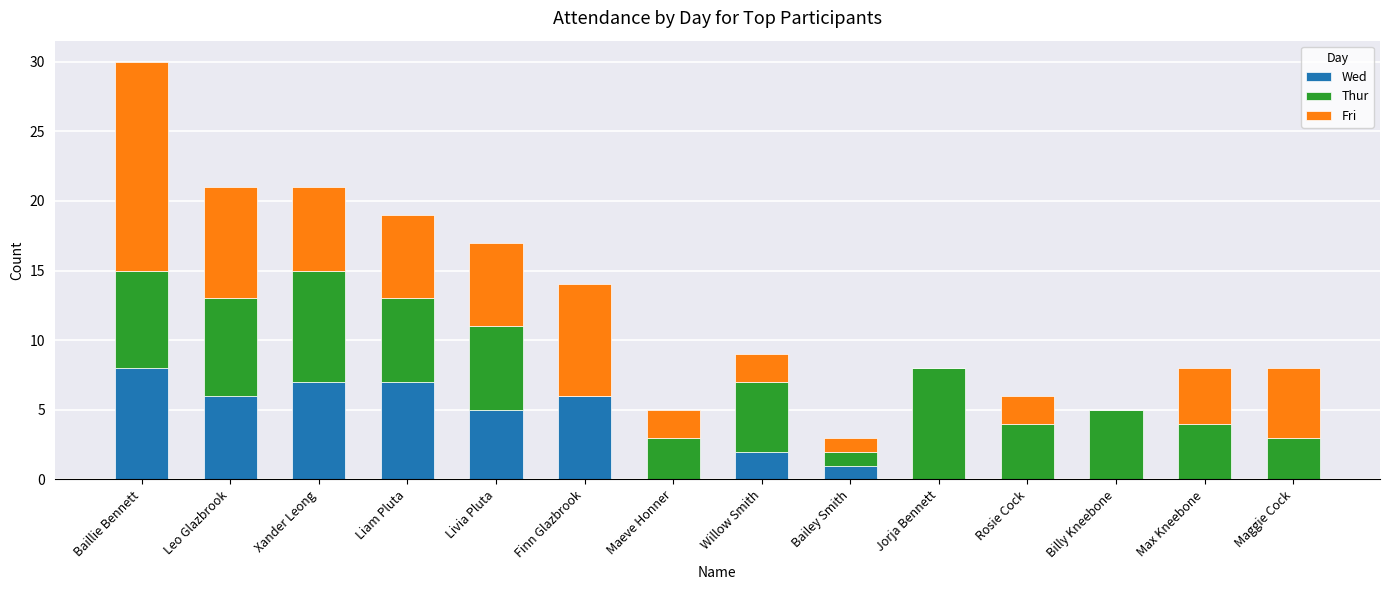

How many series are shown in this chart?

3